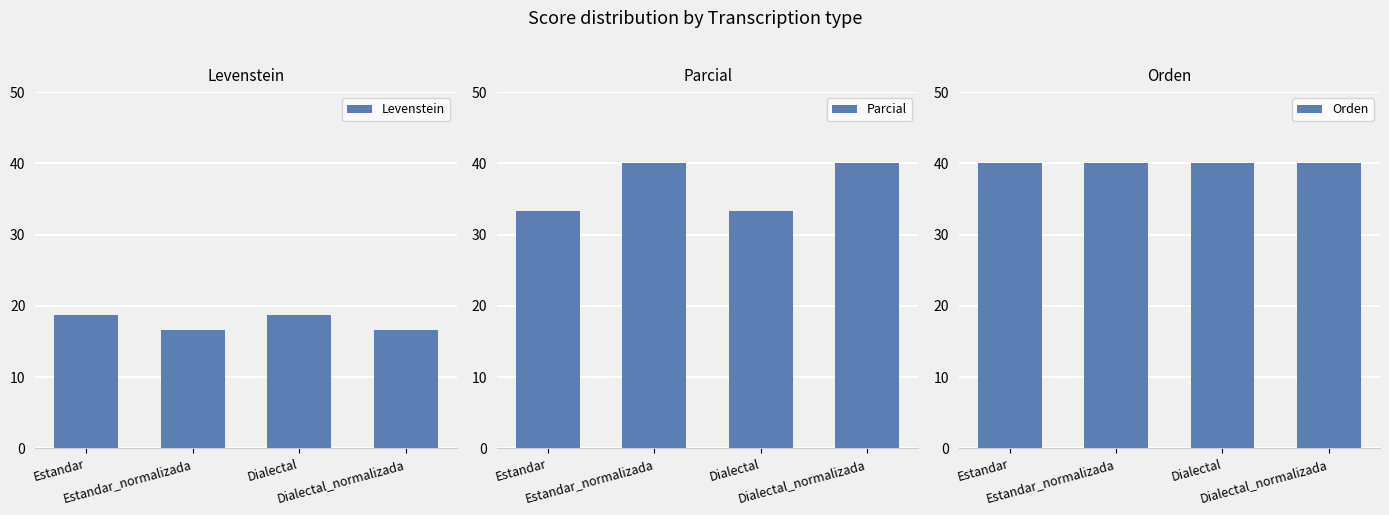

Between Estandar and Dialectal_normalizada, which series saw the biggest shift?

Parcial